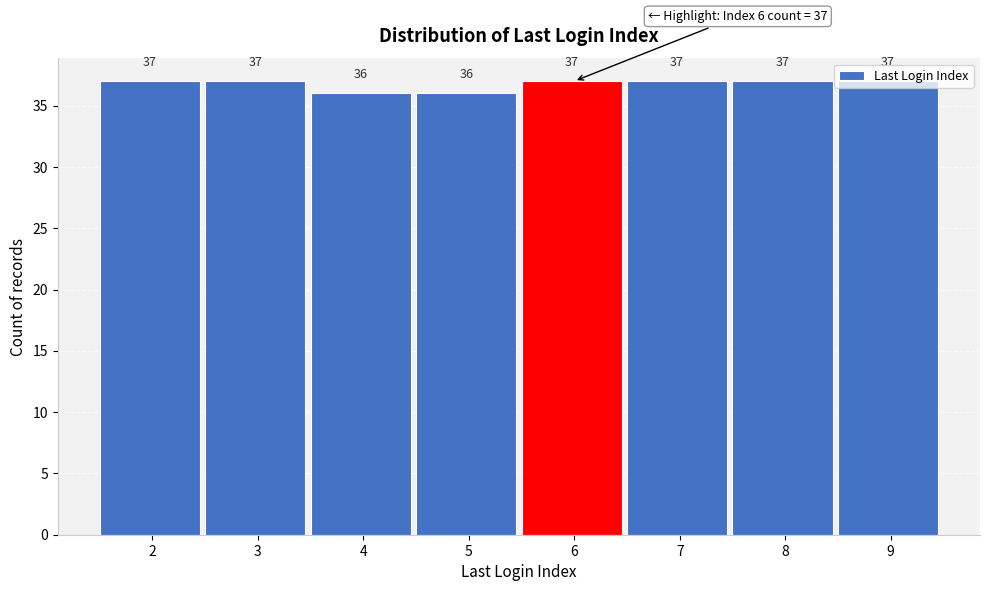

Approximately how many times larger is the value at 7 compared to 8?

1.0